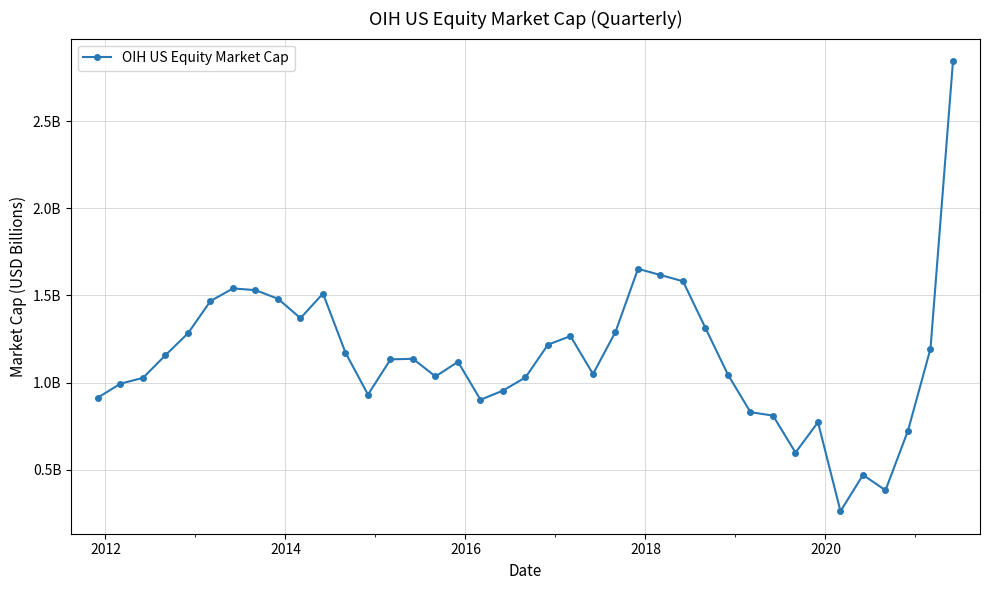

What is the value of the 2nd point from the left?

1.0